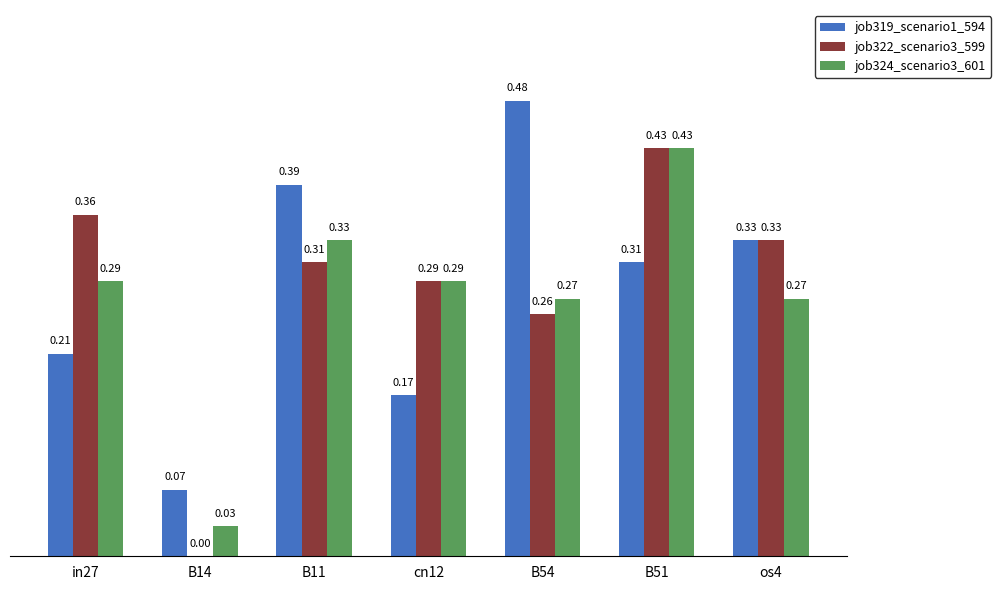

Which label corresponds to the largest value in the chart?

B54